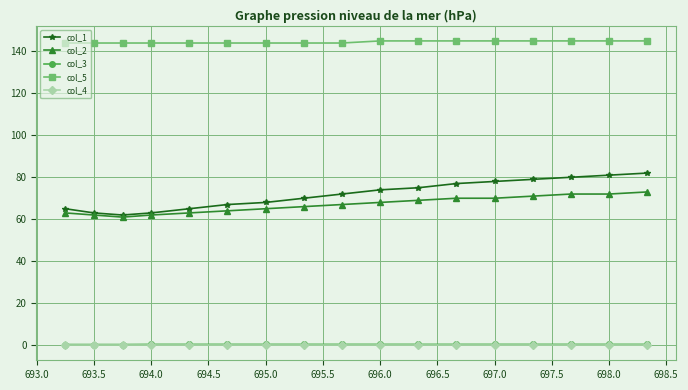

True or false: col_2 and col_3 cross at least once.

False